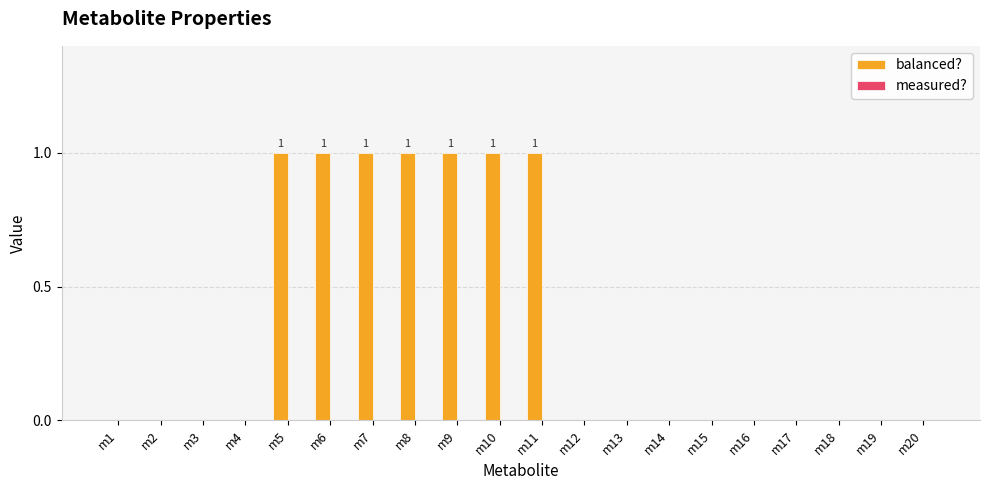

Which has a higher value, m8 or m18?

m8